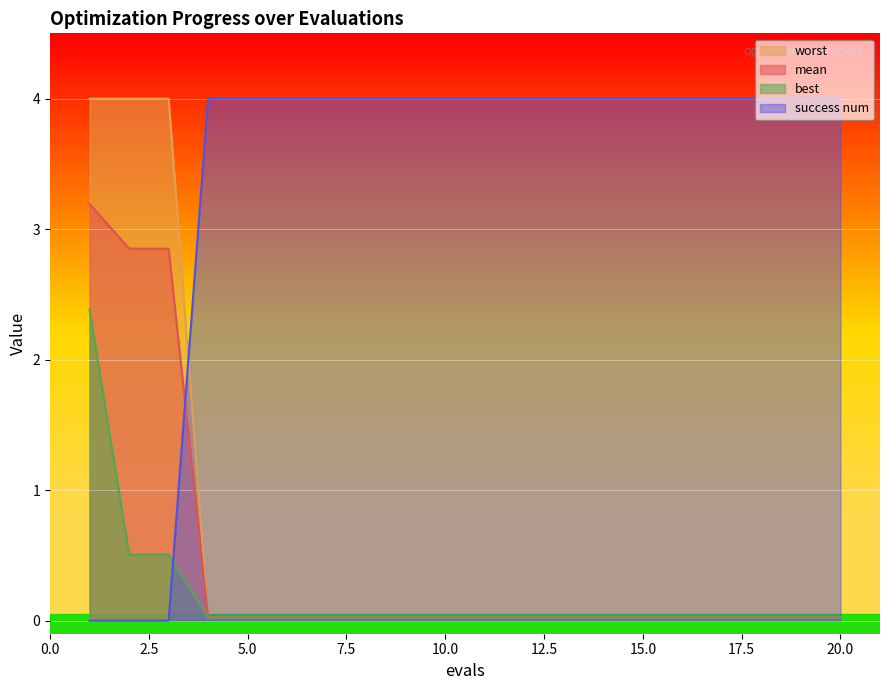

After their last crossing, which series has the higher values: success num or mean?

success num